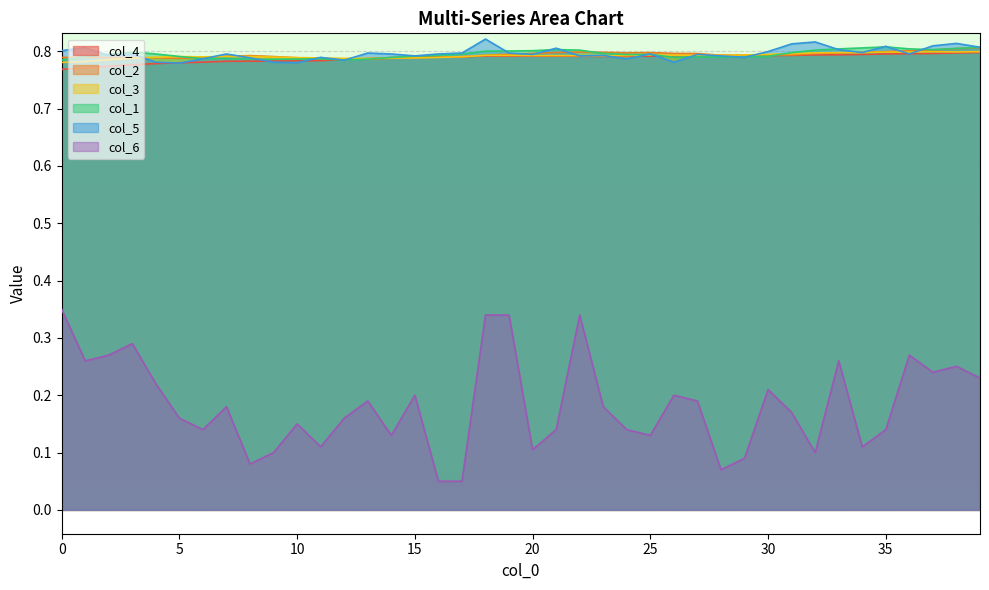

At which category does the chart reach its peak across all series?

18